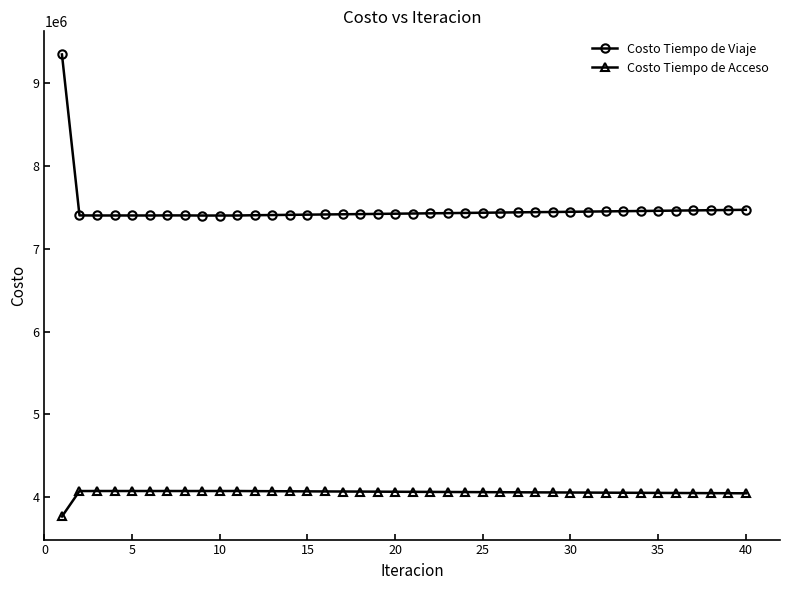

At how many categories does at least one series exceed 7793712?

1